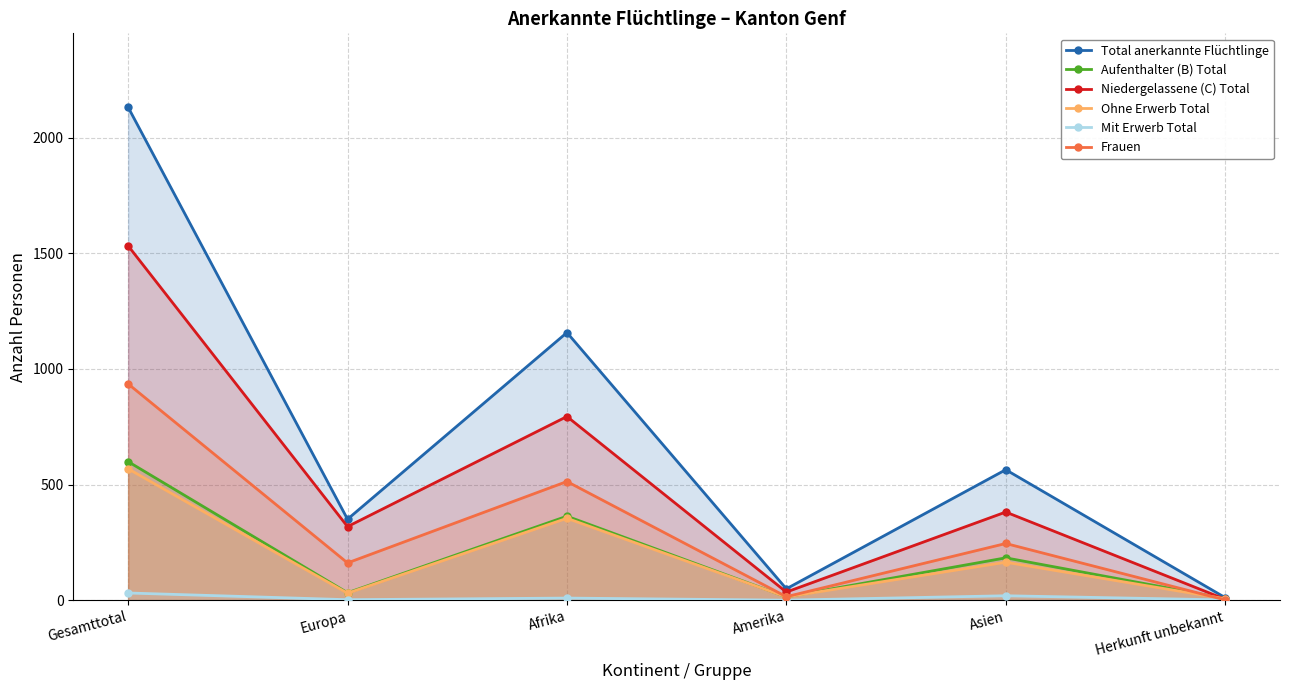

True or false: Aufenthalter (B) Total has a value of 558 at Afrika.

False